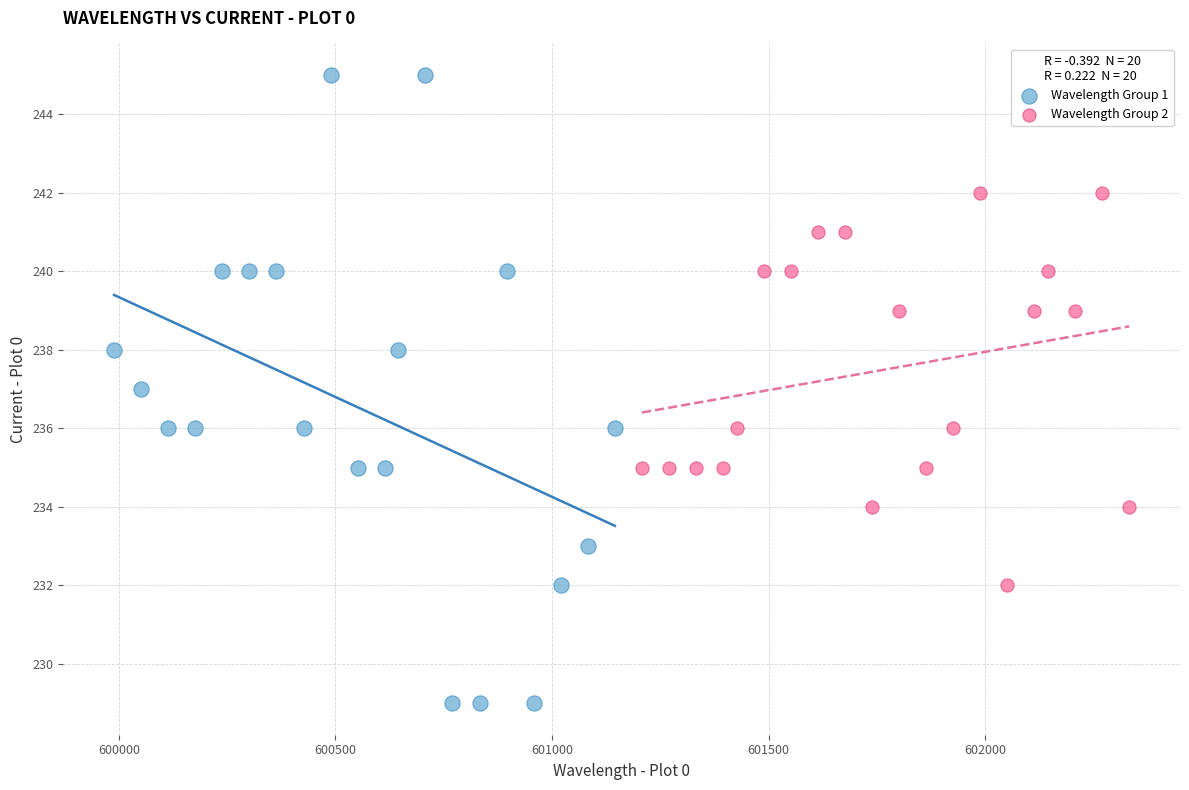

What are all the series names shown in the legend?

Wavelength Group 1, Wavelength Group 2